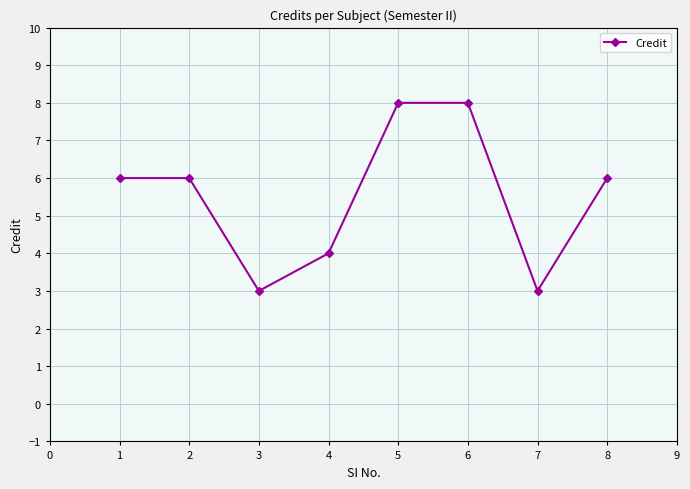

How many points are lower than both their immediate neighbors (excluding endpoints)?

2